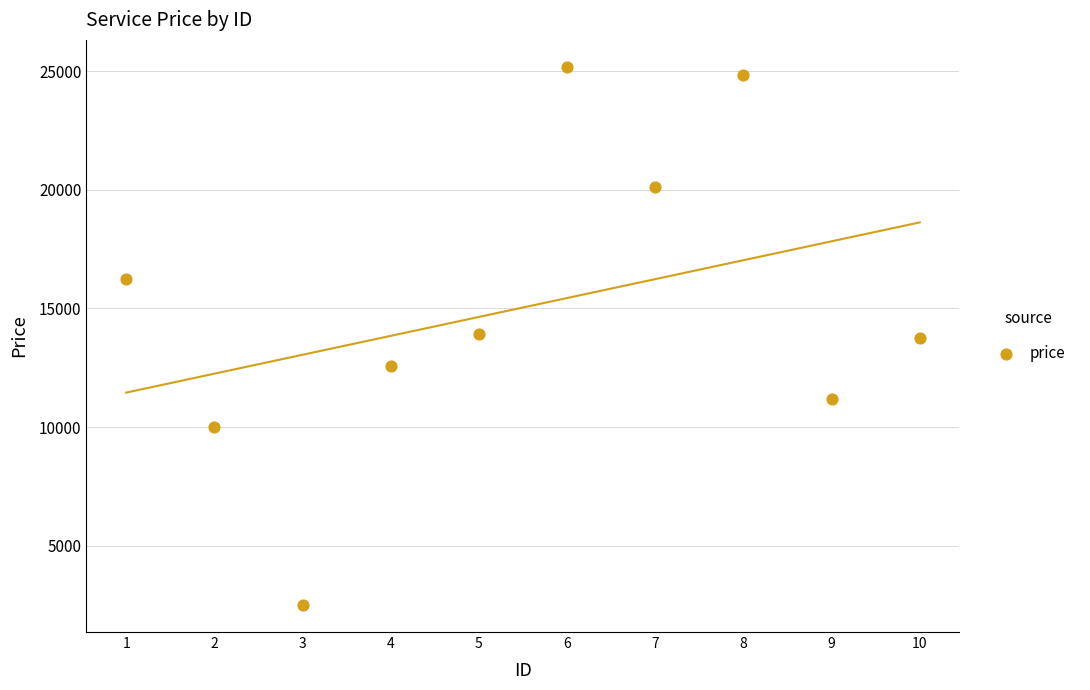

What is the range of Y values (max minus min)?

22679.7